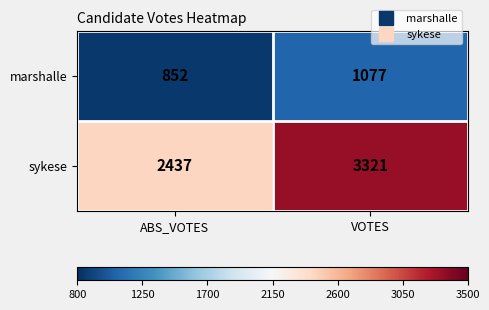

Rank the series at VOTES from highest to lowest value.

sykese, marshalle